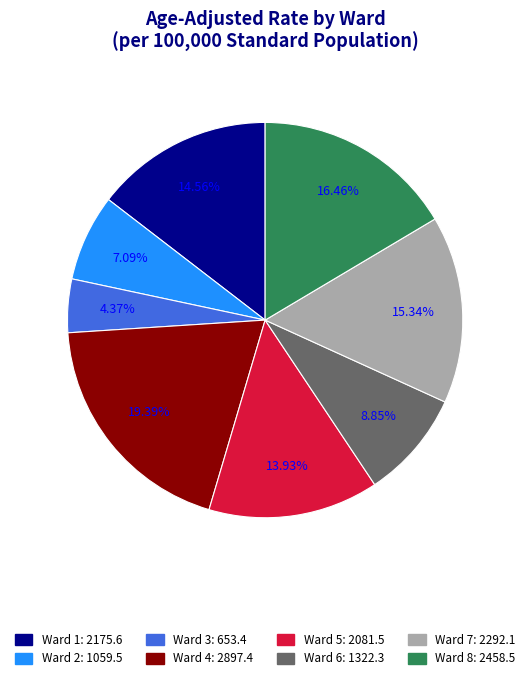

Rank the categories by value from highest to lowest.

Ward 4, Ward 8, Ward 7, Ward 1, Ward 5, Ward 6, Ward 2, Ward 3